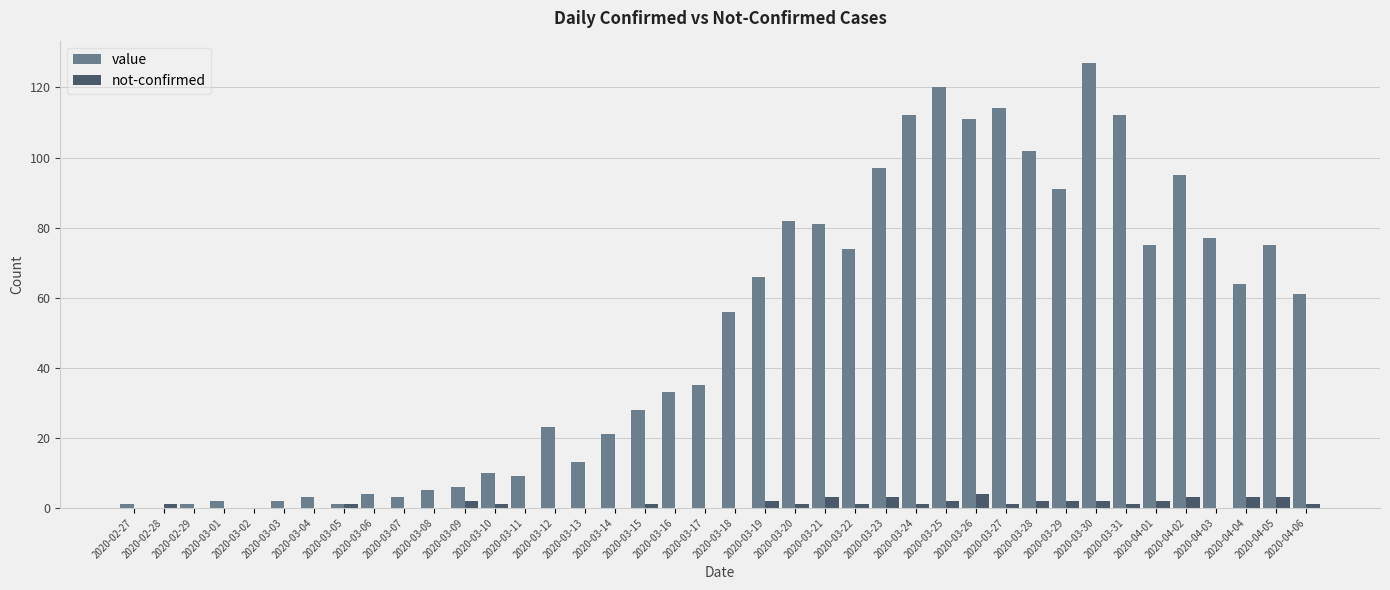

Between 2020-03-05 and 2020-03-26, which series saw the biggest shift?

value